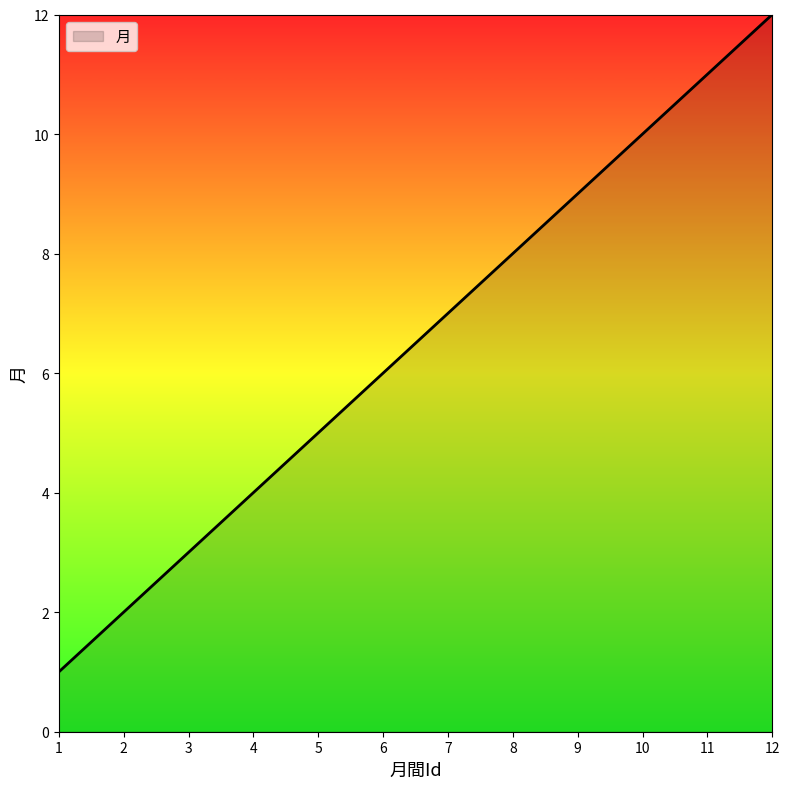

How many lines are shown in the chart?

1